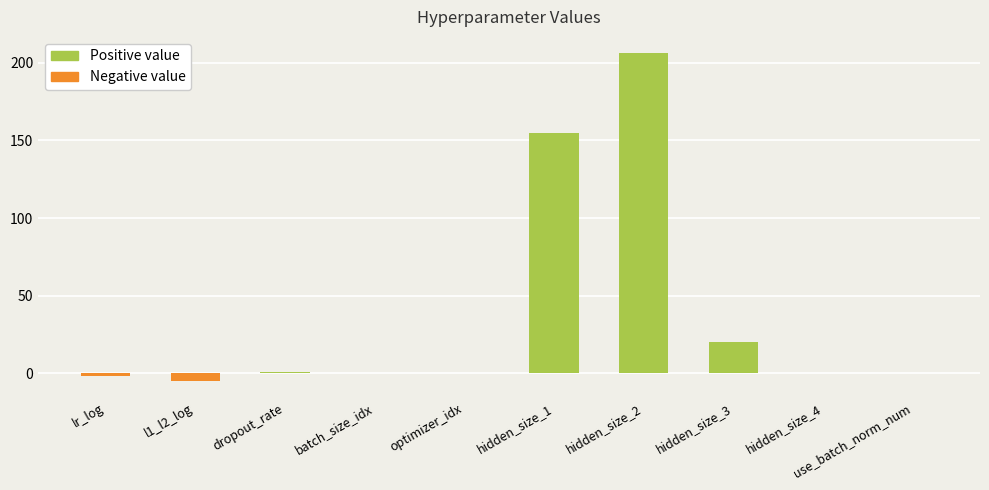

Is it true that the value at optimizer_idx is 0.0?

True